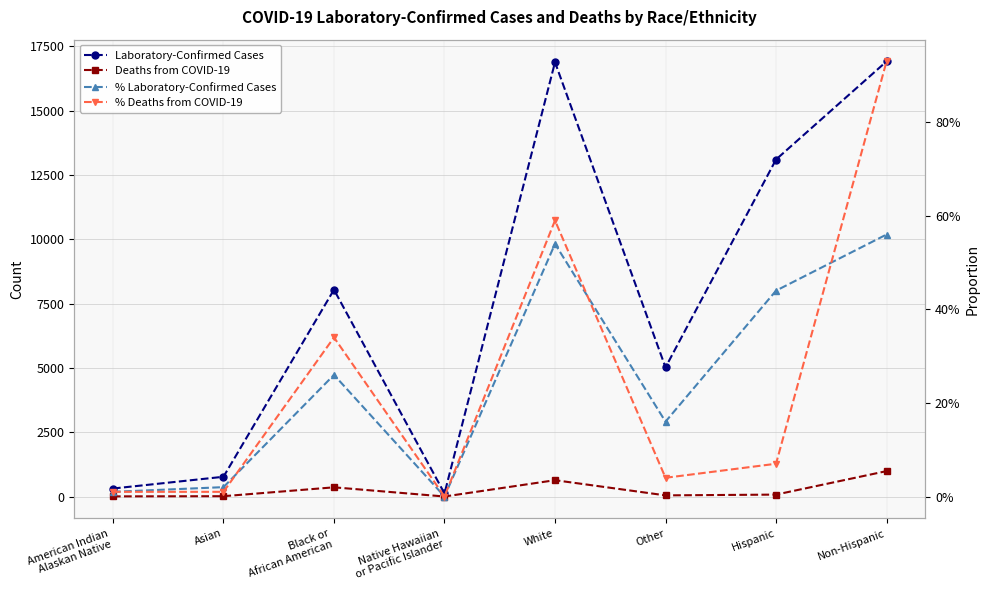

Where is the first local maximum for Laboratory-Confirmed Cases?

Black or
African American